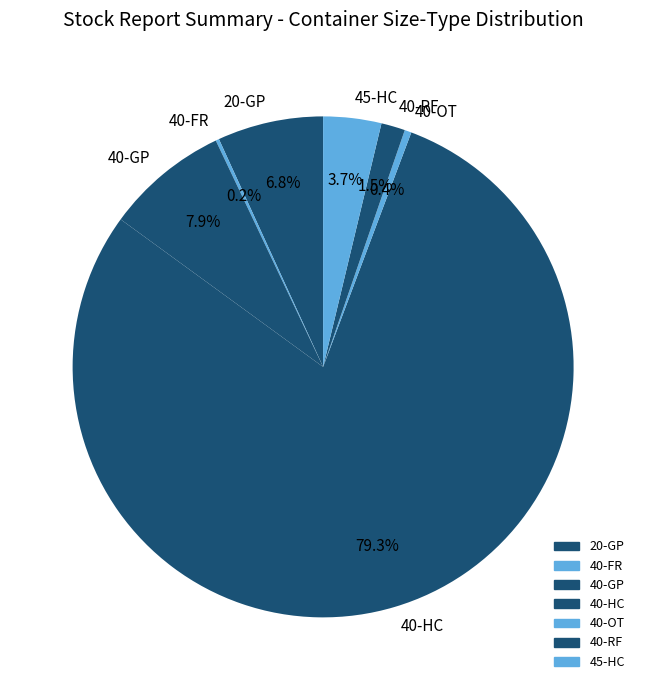

To the nearest percent, what portion does 45-HC represent?

4%